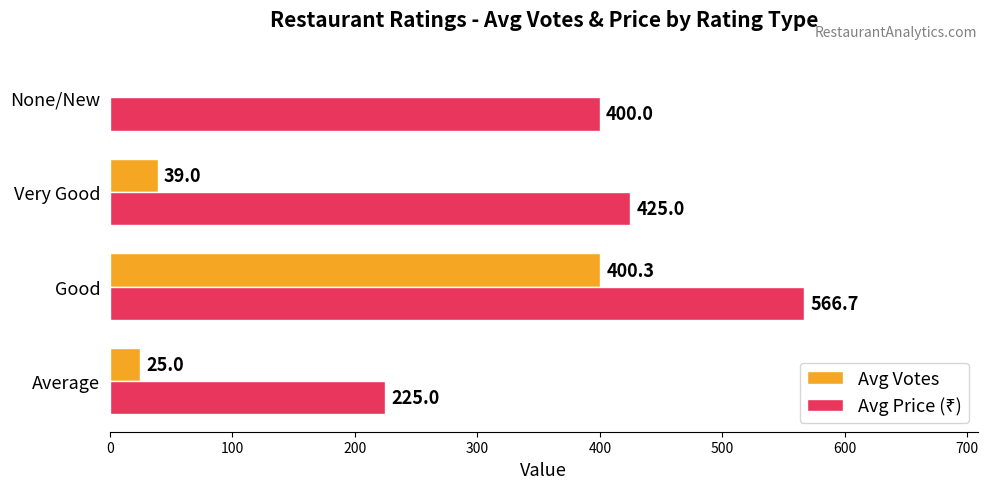

At which category is the sum across all series the highest?

Good